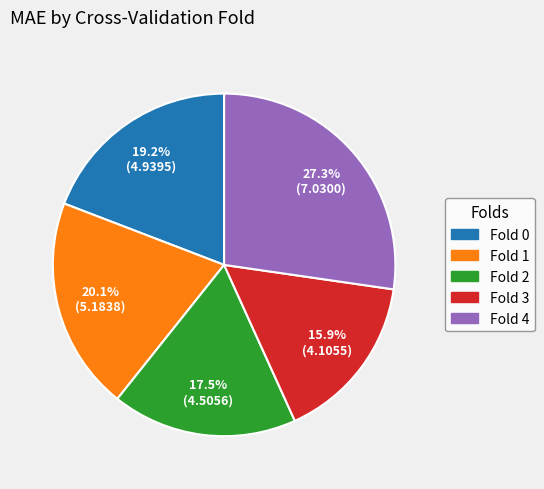

Do Fold 0 and Fold 2 together represent more than half of the pie?

No